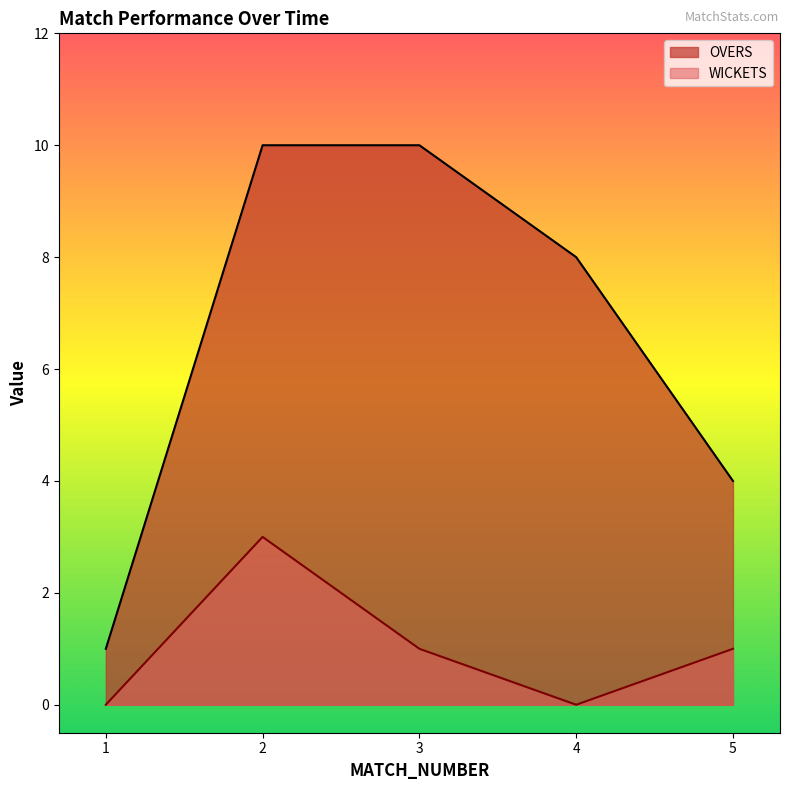

At 1, list the series in order from largest to smallest.

OVERS, WICKETS